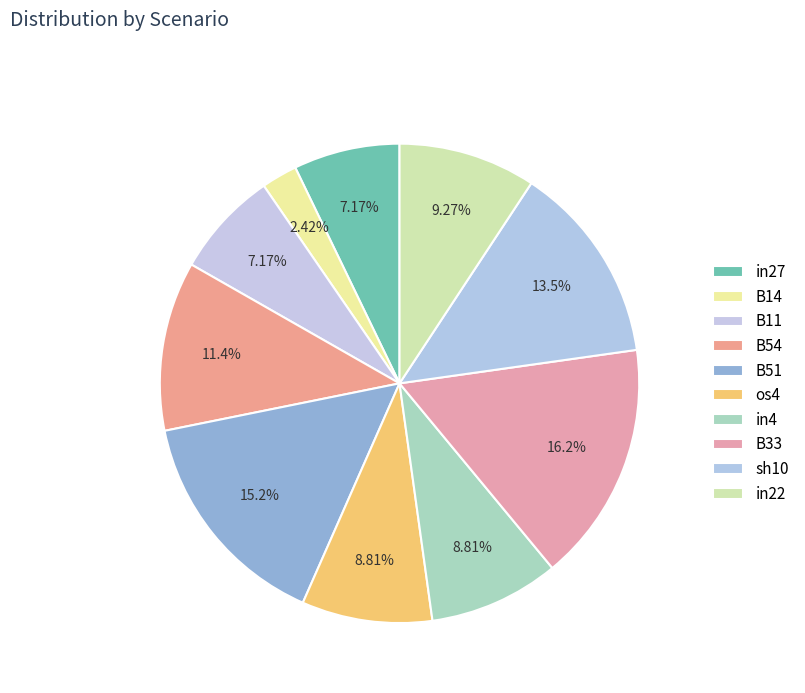

What is the largest slice in the pie chart?

B33